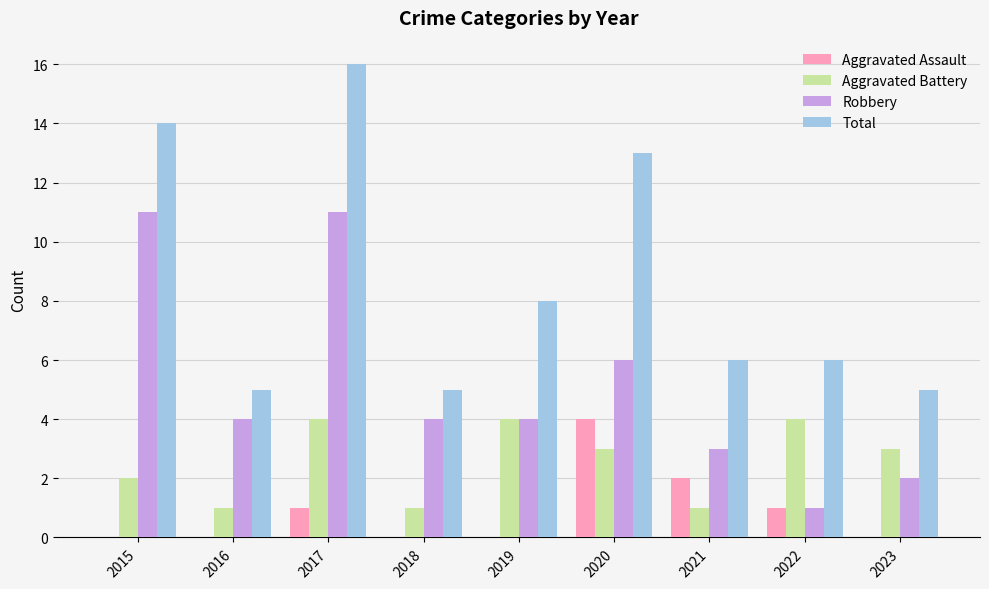

What is the total value across all series at 2019?

16